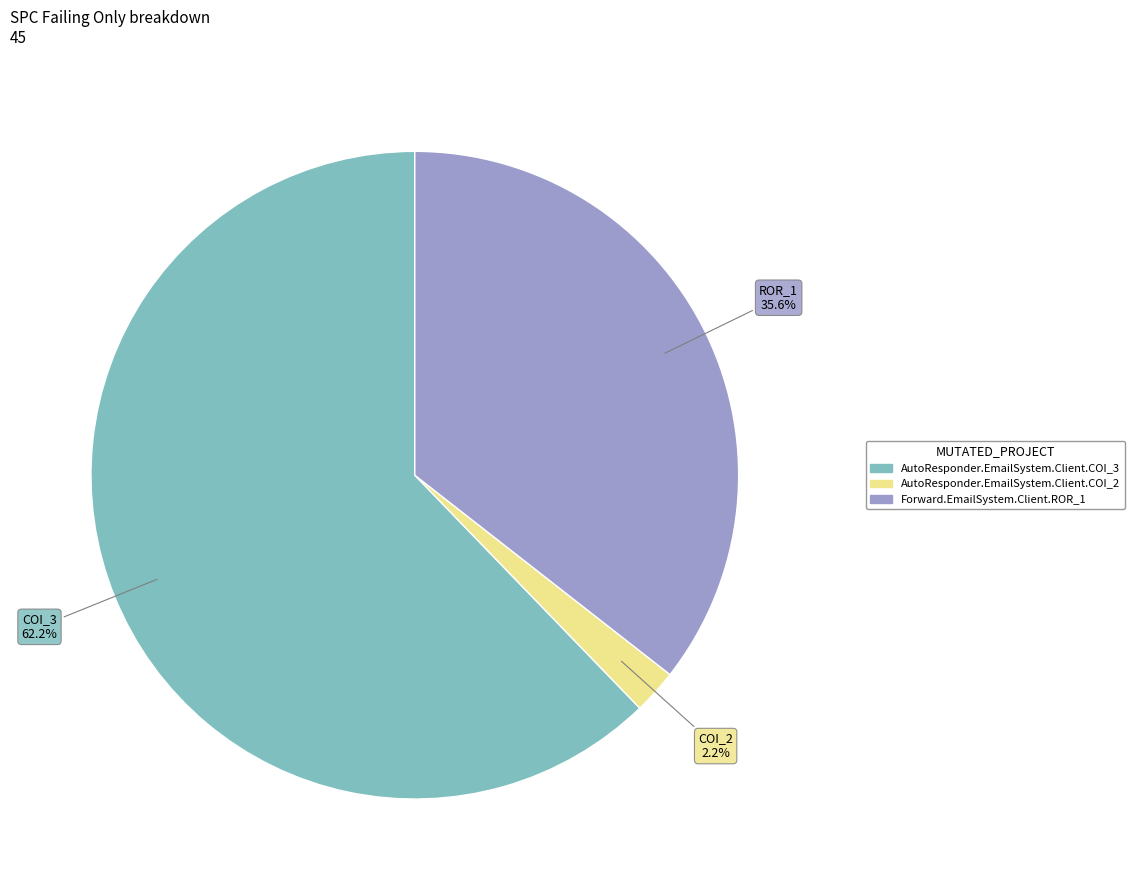

Which has a higher value, Forward.EmailSystem.Client.ROR_1 or AutoResponder.EmailSystem.Client.COI_3?

AutoResponder.EmailSystem.Client.COI_3